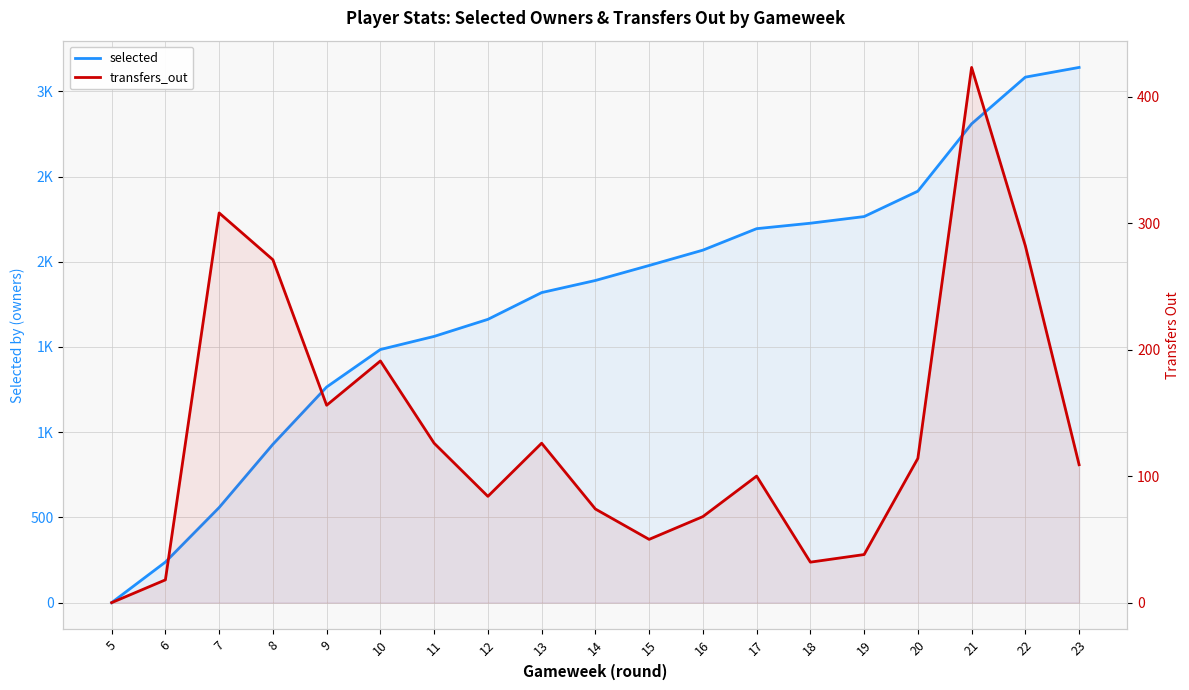

The selected series shows 2068 at 16. True or false?

True